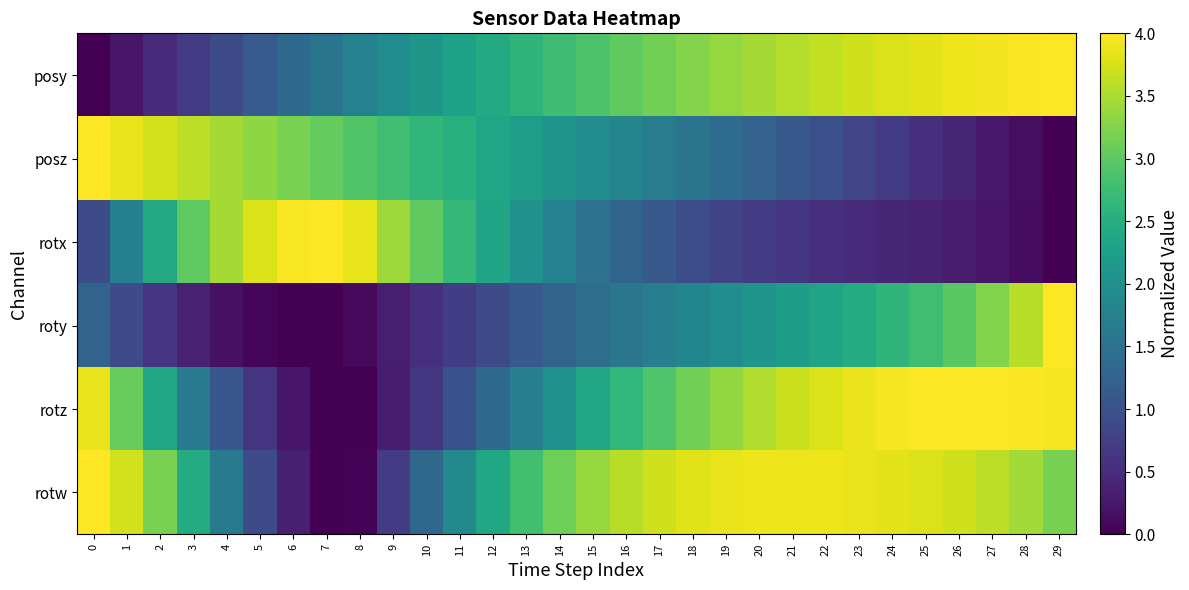

Reading left to right, extract all data points from this chart.

posy: 0=0.0	1=0.2	2=0.5	3=0.7	4=0.9	5=1.2	6=1.4	7=1.6	8=1.8	9=1.9	10=2.1	11=2.3	12=2.4	13=2.6	14=2.8	15=2.9	16=3.0	17=3.1	18=3.3	19=3.4	20=3.5	21=3.6	22=3.6	23=3.7	24=3.8	25=3.8	26=3.9	27=3.9	28=4.0	29=4.0
posz: 0=4.0	1=3.9	2=3.7	3=3.6	4=3.5	5=3.3	6=3.2	7=3.1	8=2.9	9=2.8	10=2.6	11=2.5	12=2.4	13=2.2	14=2.1	15=2.0	16=1.8	17=1.7	18=1.5	19=1.4	20=1.3	21=1.1	22=1.0	23=0.8	24=0.7	25=0.6	26=0.4	27=0.3	28=0.1	29=0.0
rotx: 0=0.9	1=1.7	2=2.4	3=3.0	4=3.5	5=3.8	6=4.0	7=4.0	8=3.9	9=3.4	10=3.0	11=2.7	12=2.3	13=2.0	14=1.8	15=1.5	16=1.3	17=1.1	18=1.0	19=0.8	20=0.7	21=0.6	22=0.6	23=0.5	24=0.4	25=0.4	26=0.3	27=0.2	28=0.1	29=0.0
roty: 0=1.3	1=0.9	2=0.6	3=0.4	4=0.2	5=0.1	6=0.0	7=0.0	8=0.1	9=0.3	10=0.5	11=0.7	12=0.9	13=1.1	14=1.3	15=1.4	16=1.6	17=1.7	18=1.8	19=2.0	20=2.1	21=2.2	22=2.3	23=2.5	24=2.6	25=2.8	26=3.0	27=3.2	28=3.6	29=4.0
rotz: 0=3.9	1=3.1	2=2.3	3=1.7	4=1.1	5=0.6	6=0.2	7=0.0	8=0.0	9=0.3	10=0.7	11=1.0	12=1.4	13=1.7	14=2.0	15=2.4	16=2.6	17=2.9	18=3.1	19=3.3	20=3.5	21=3.7	22=3.8	23=3.9	24=3.9	25=4.0	26=4.0	27=4.0	28=4.0	29=3.9
rotw: 0=4.0	1=3.7	2=3.2	3=2.5	4=1.7	5=0.9	6=0.4	7=0.0	8=0.0	9=0.7	10=1.3	11=1.9	12=2.4	13=2.8	14=3.1	15=3.4	16=3.6	17=3.7	18=3.8	19=3.9	20=3.9	21=3.9	22=3.9	23=3.9	24=3.8	25=3.8	26=3.7	27=3.6	28=3.4	29=3.2